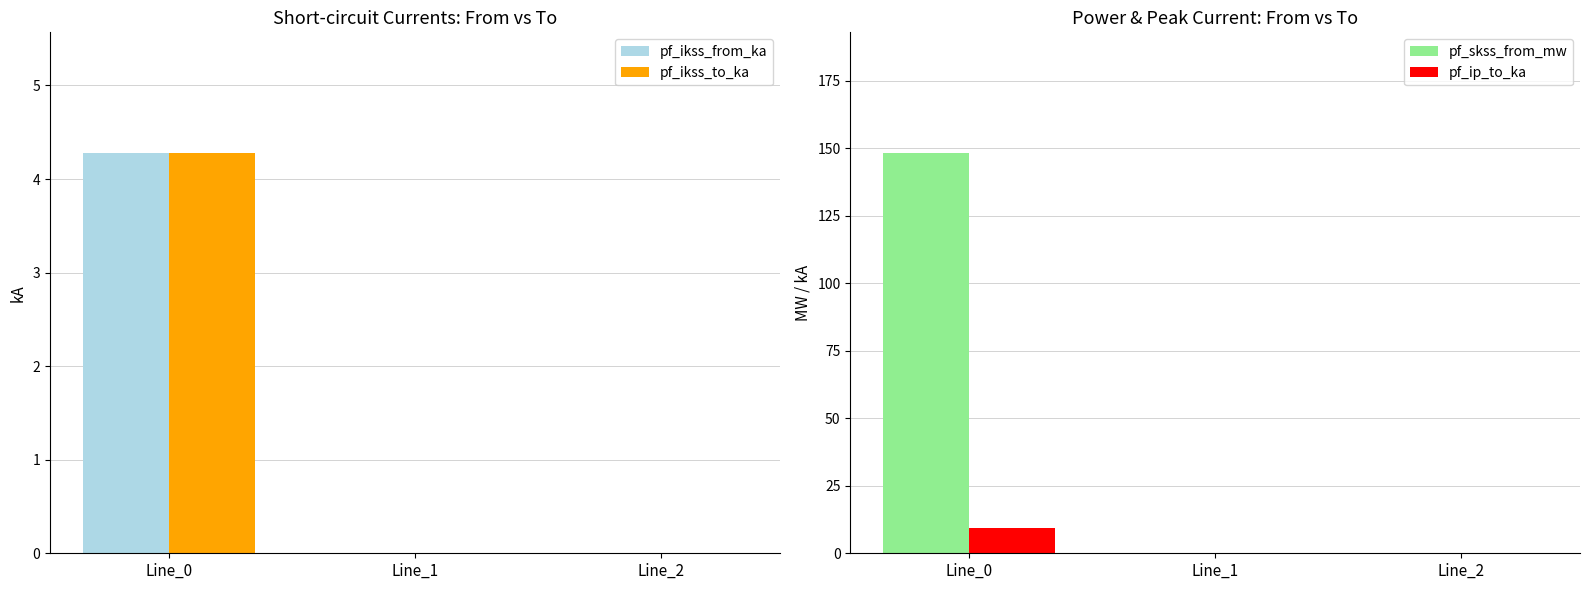

What is the difference between the maximum and minimum values in the pf_ikss_from_ka series?

4.3